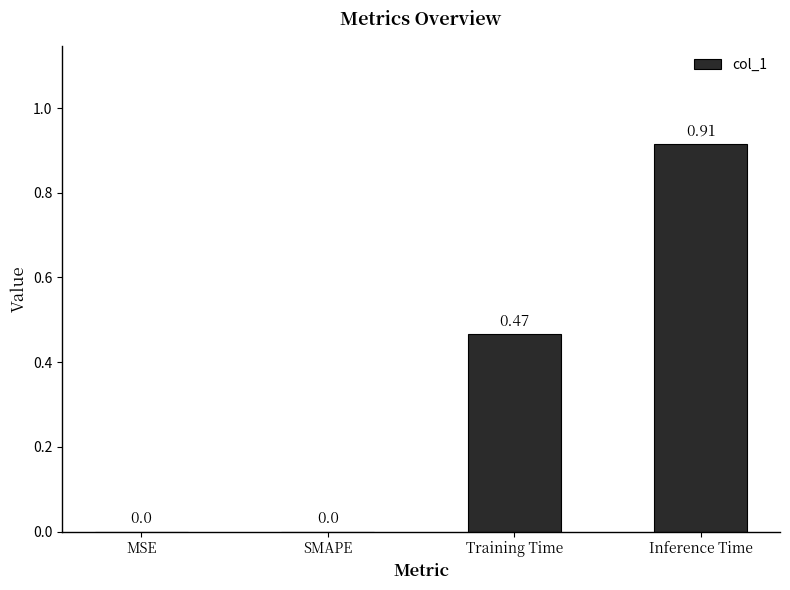

What is the sum of all values?

1.4